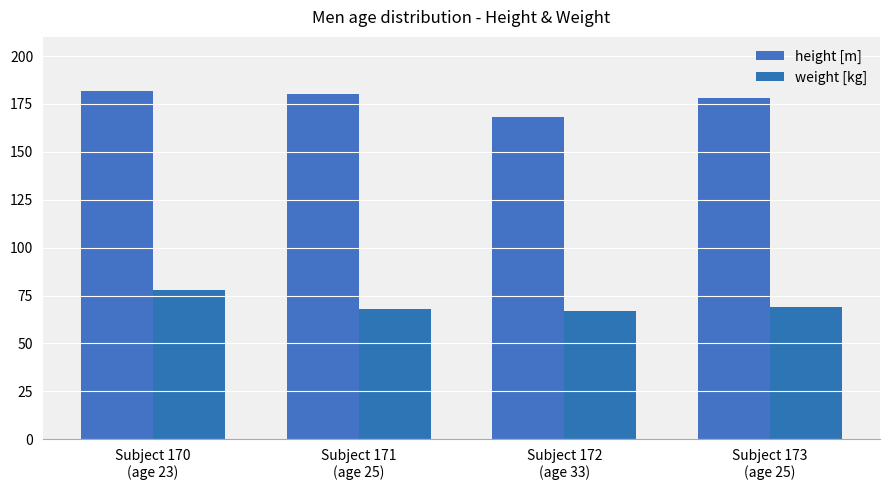

Reading left to right, extract all data points from this chart.

height [m]: Subject 170
(age 23)=182	Subject 171
(age 25)=180	Subject 172
(age 33)=168	Subject 173
(age 25)=178
weight [kg]: Subject 170
(age 23)=78	Subject 171
(age 25)=68	Subject 172
(age 33)=67	Subject 173
(age 25)=69